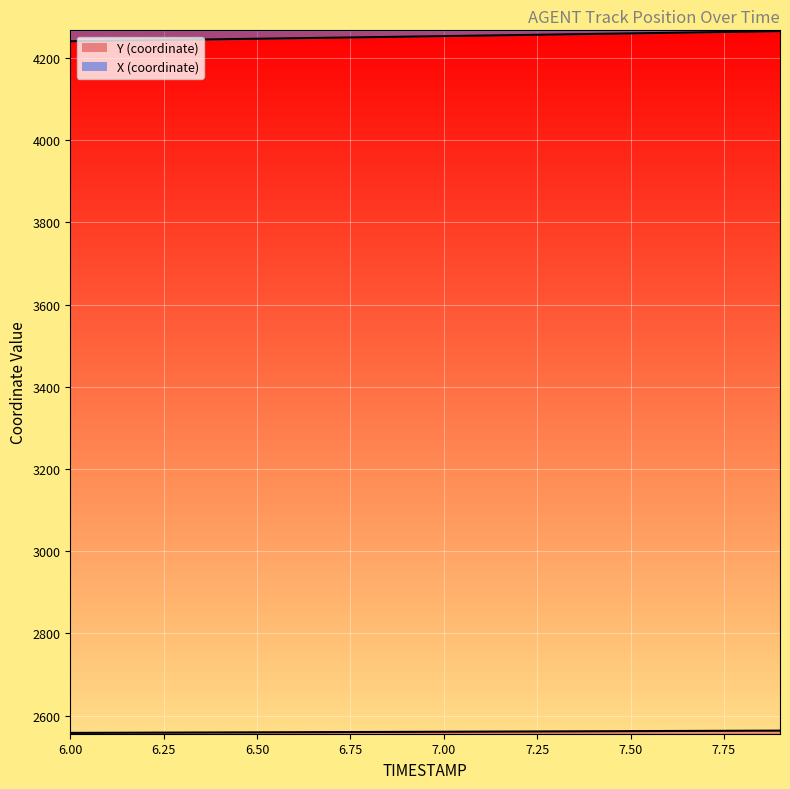

The Y series shows 2560.0 at 6.7. True or false?

True